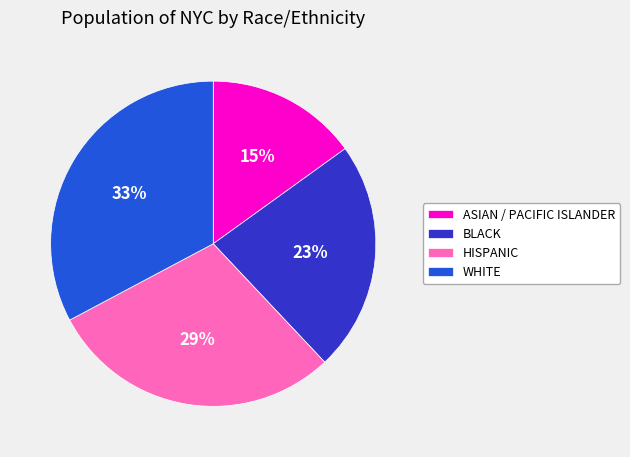

What is the ratio of the value at HISPANIC to the value at ASIAN / PACIFIC ISLANDER?

1.9